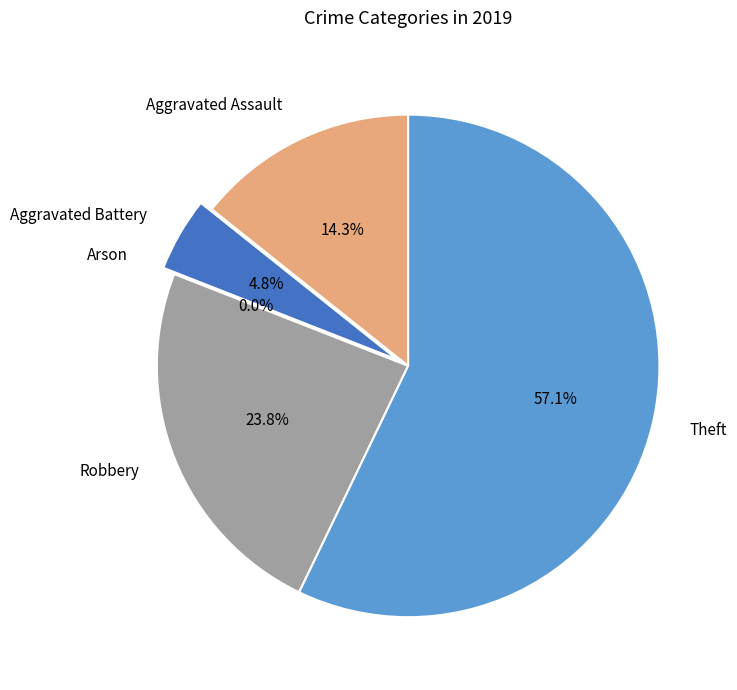

Combined, what portion of the pie is Theft and Robbery?

81.0%